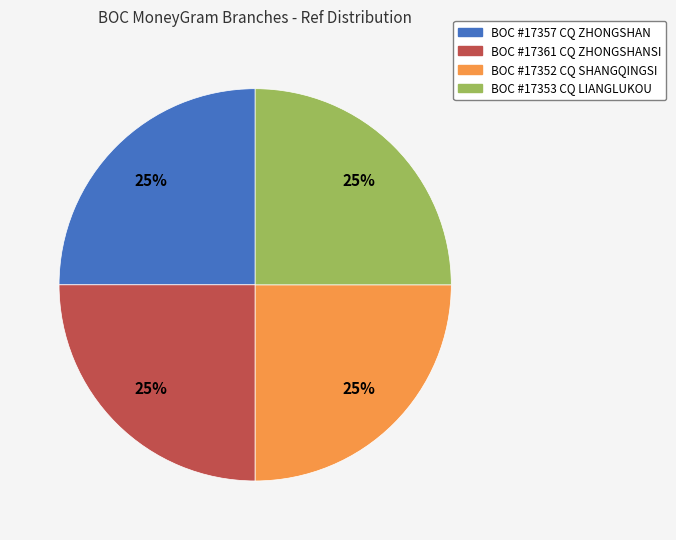

Is BOC #17361 CQ ZHONGSHANSI the majority of the pie?

No